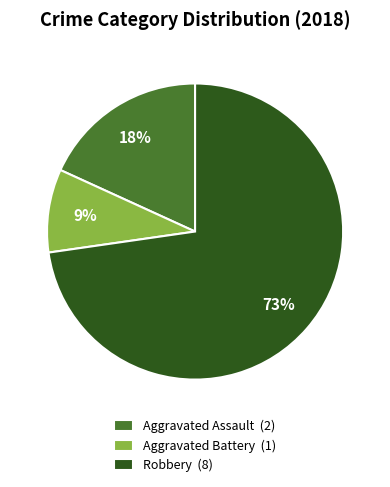

Is there a majority slice in this chart?

Yes